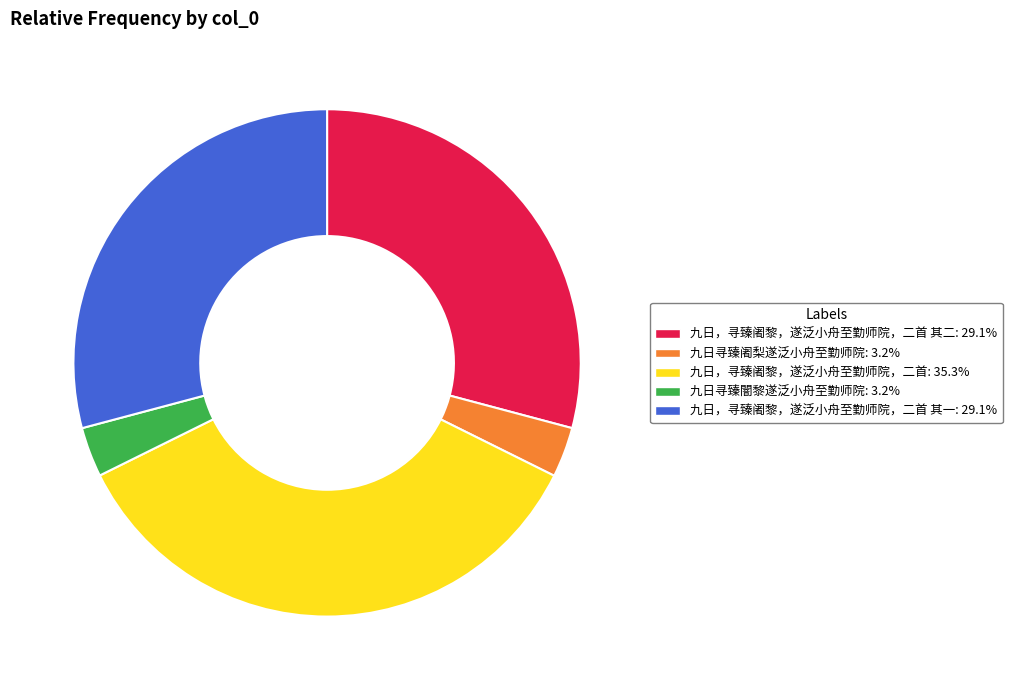

How many slices are in this pie chart?

5